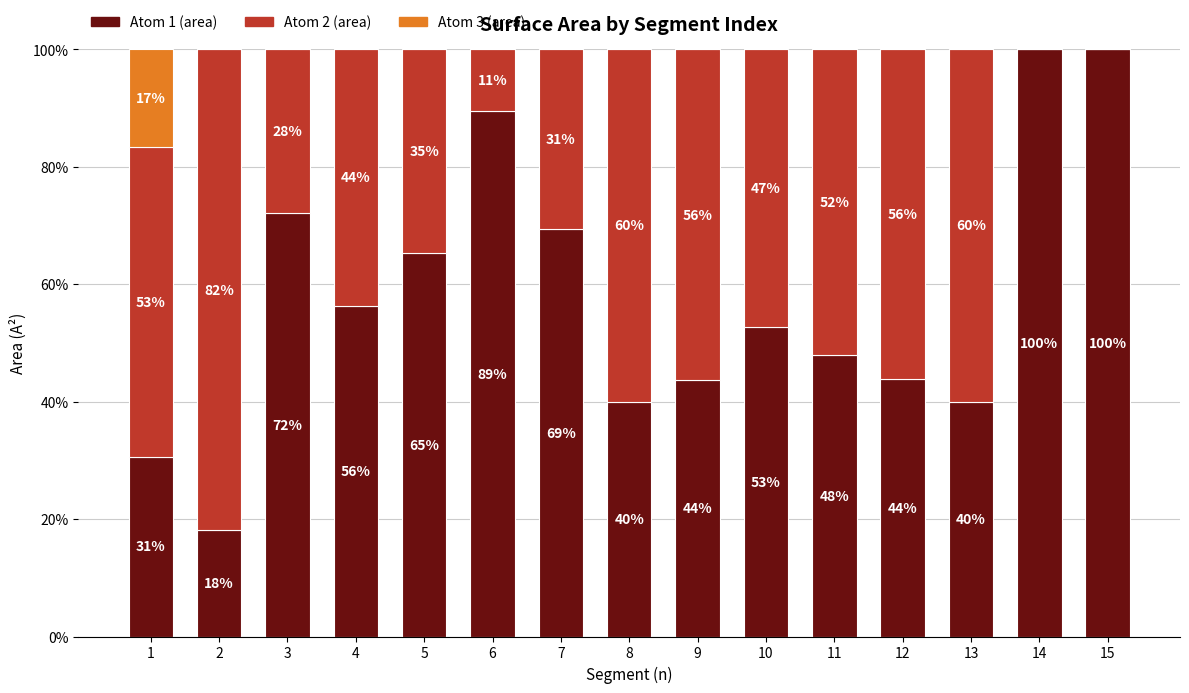

The value of Atom 1 (area) at 4 is 56.4. True or false?

True